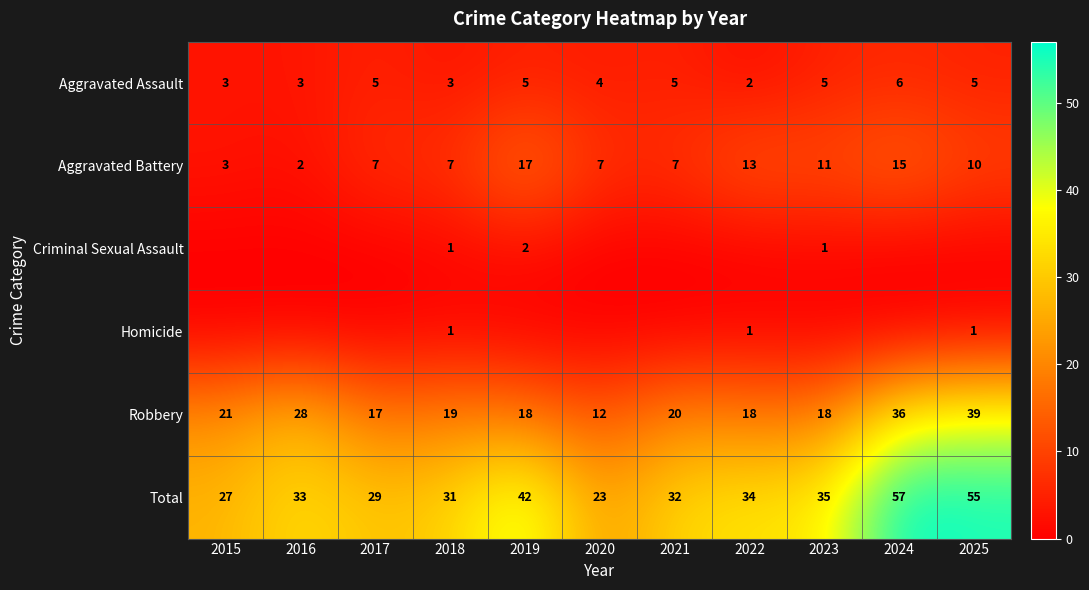

What is the sum of the Aggravated Battery values at 2018 and 2021?

14